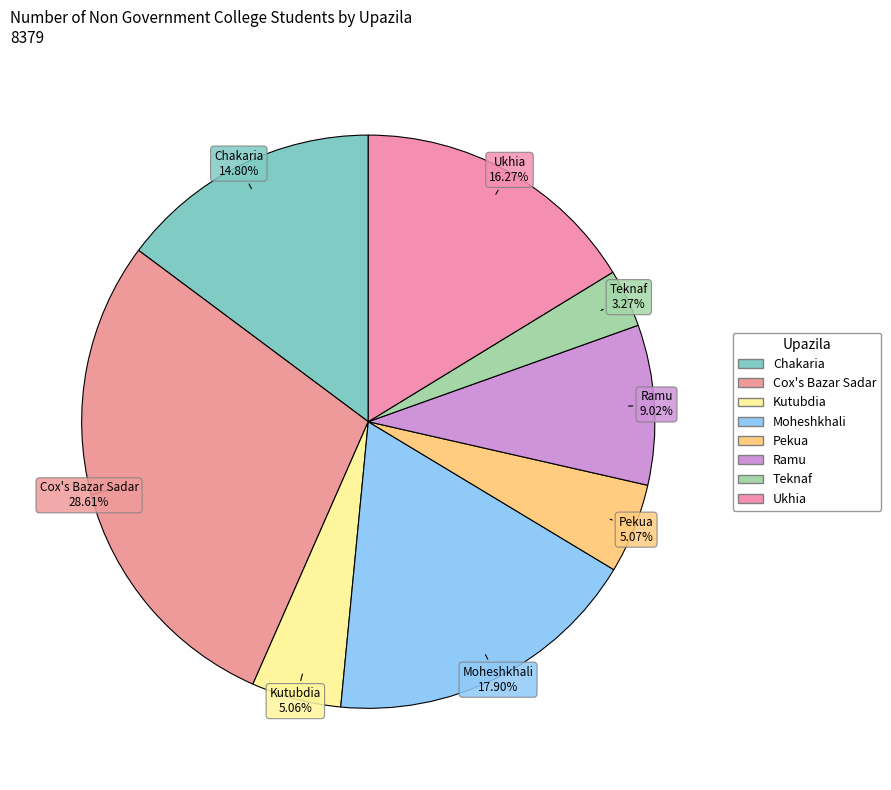

Count the number of slices in the pie.

8